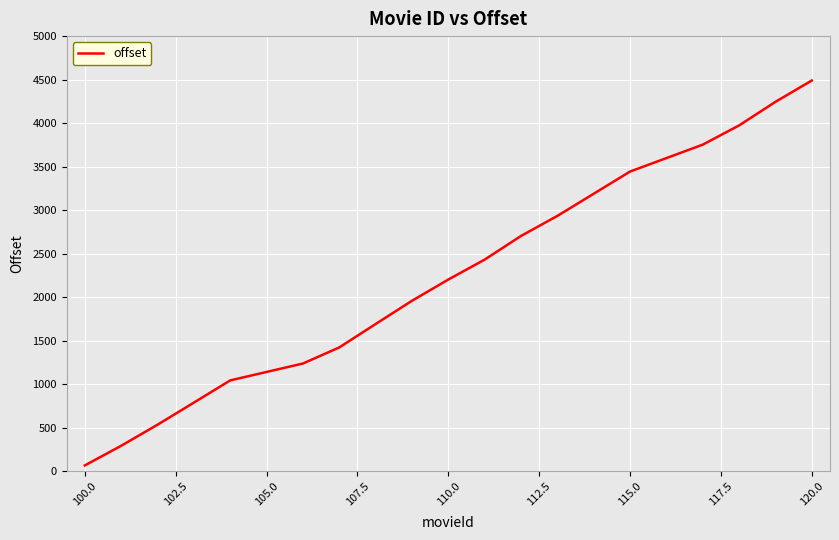

Does the chart have visible grid lines?

Yes